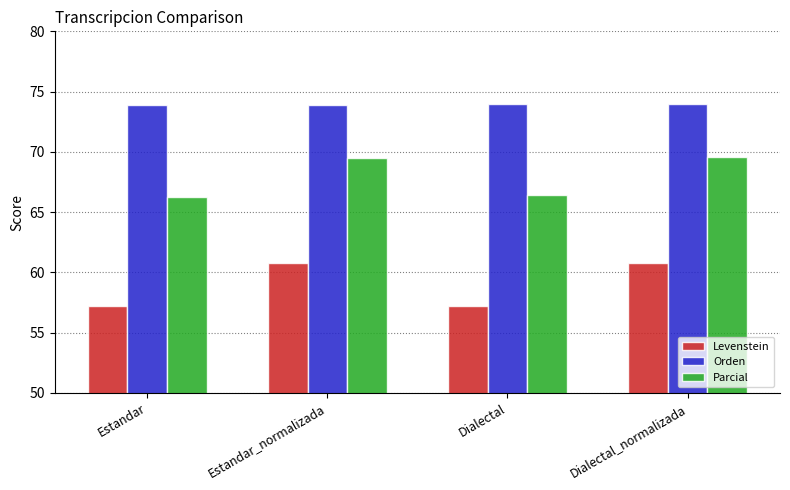

Read the Parcial value at Dialectal.

66.4